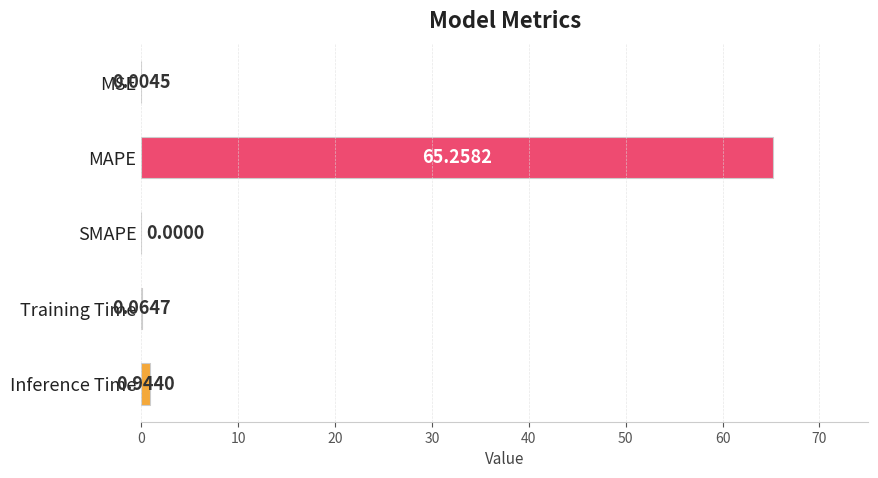

How many series are shown in this chart?

1